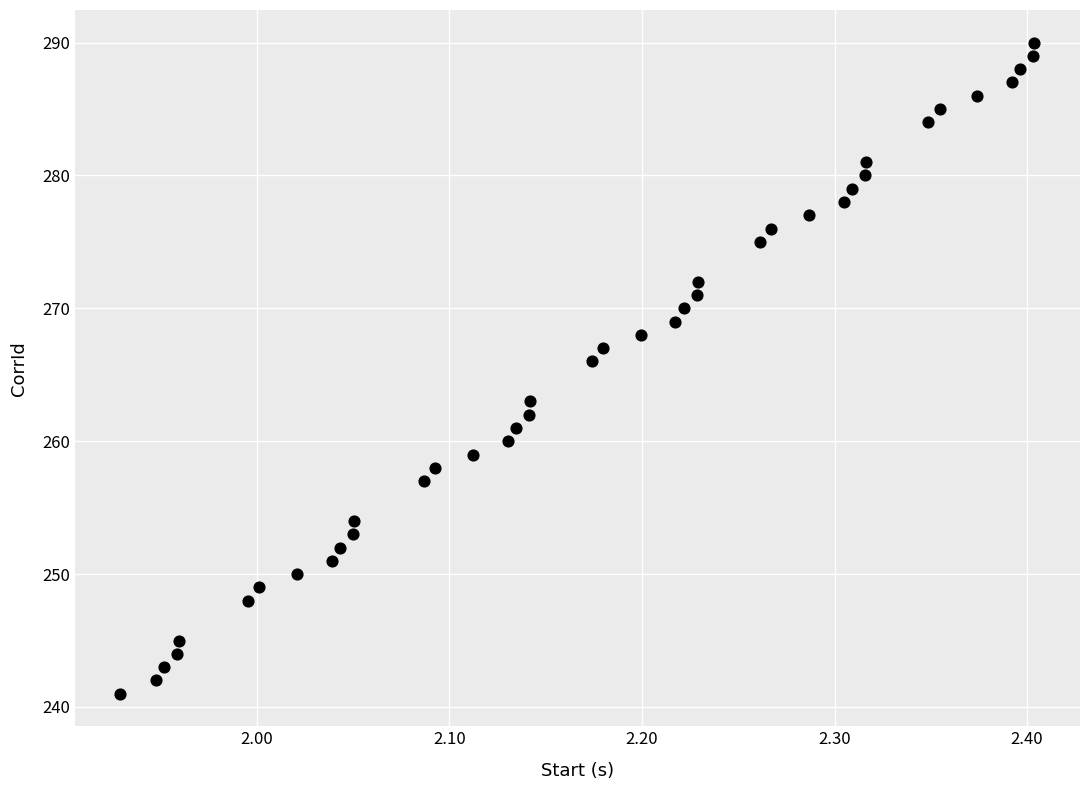

What Y value in the scatter plot is closest to 265?

266